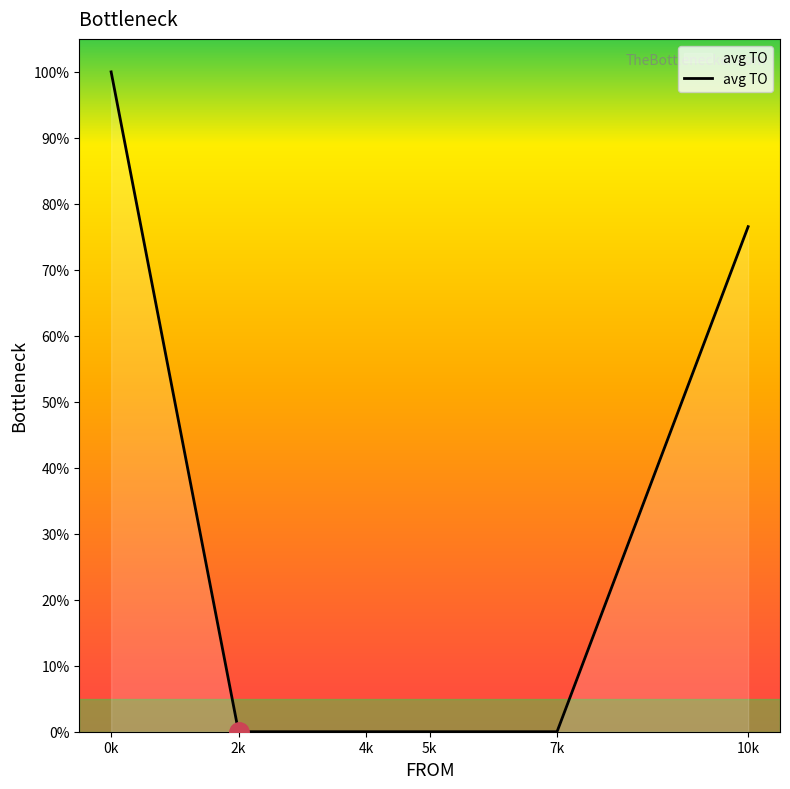

What is the sum of all values?

176.5